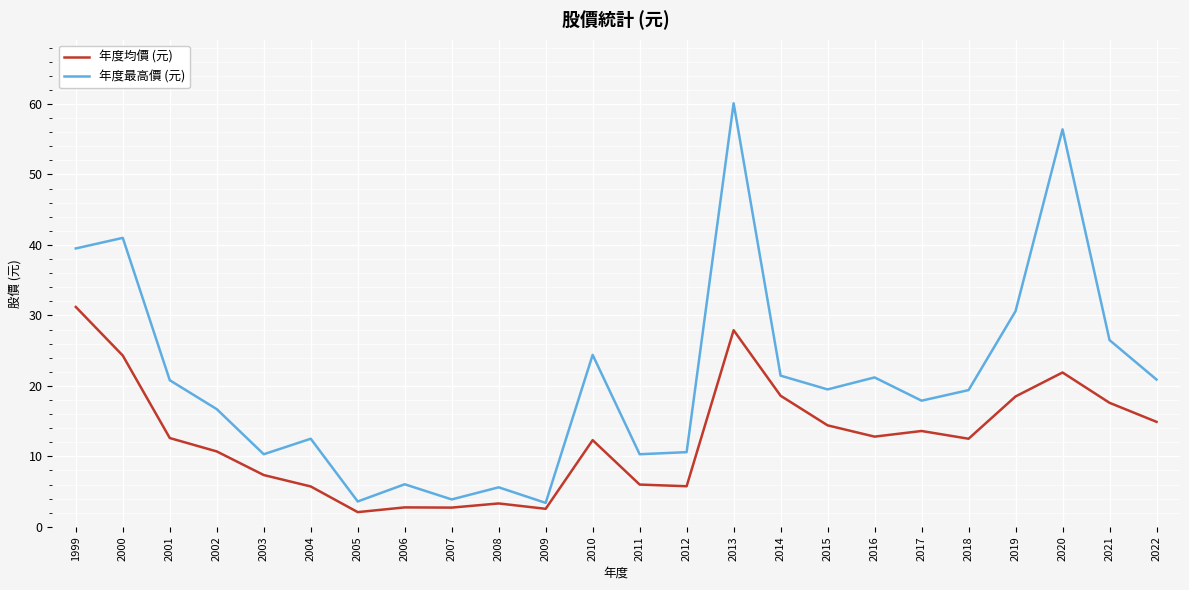

The 年度最高價 (元) series shows 3.6 at 2005. True or false?

True